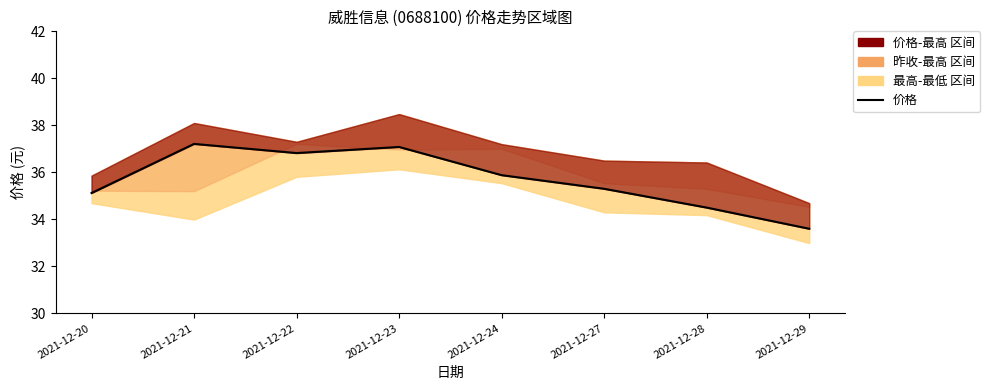

What is the difference between the second highest and second lowest values?

2.6